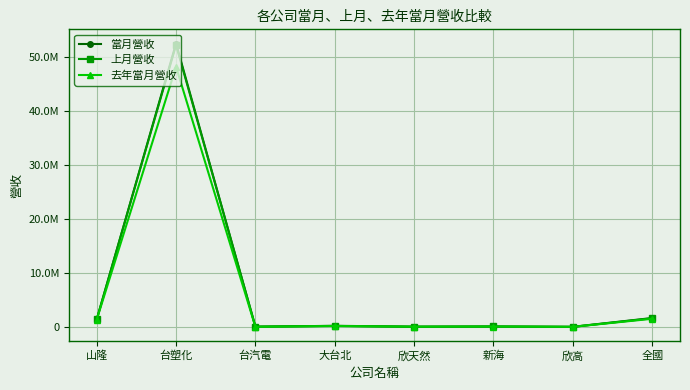

Which has a higher value, 台汽電 or 全國?

全國